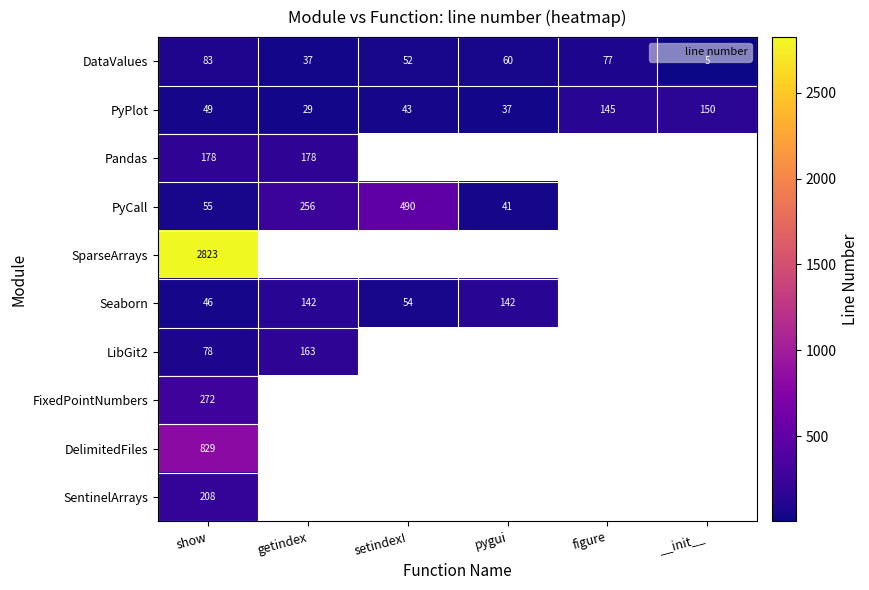

What is the smallest value displayed?

5.0